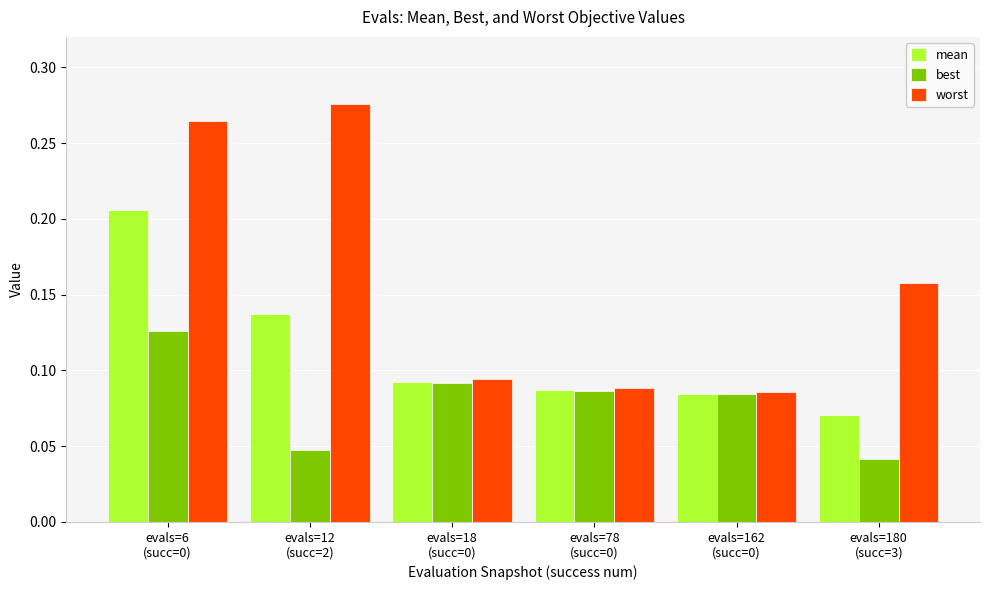

At how many categories does at least one series exceed 0?

6